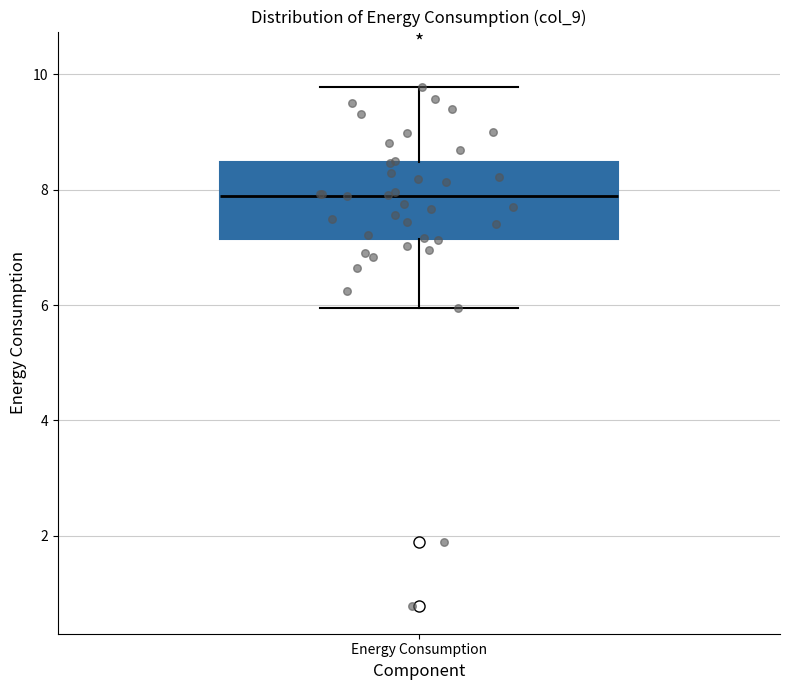

Where does the lower whisker of the box for Energy Consumption end on the y-axis? The values are not printed on the chart, so give them approximately, as read against the axis.

6.0